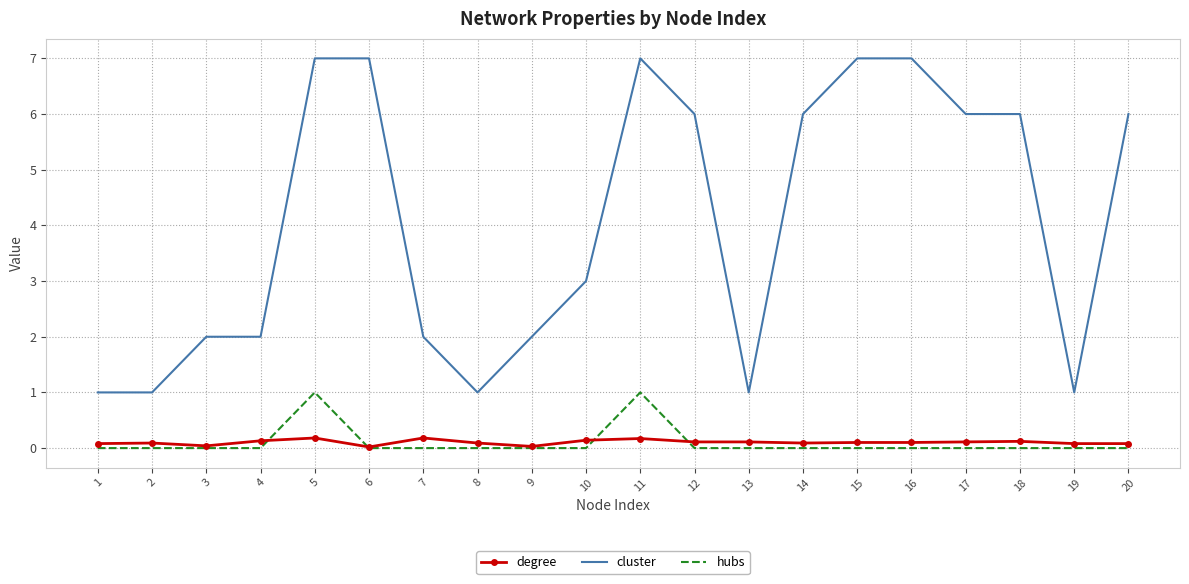

Which series has the largest total across all categories?

cluster